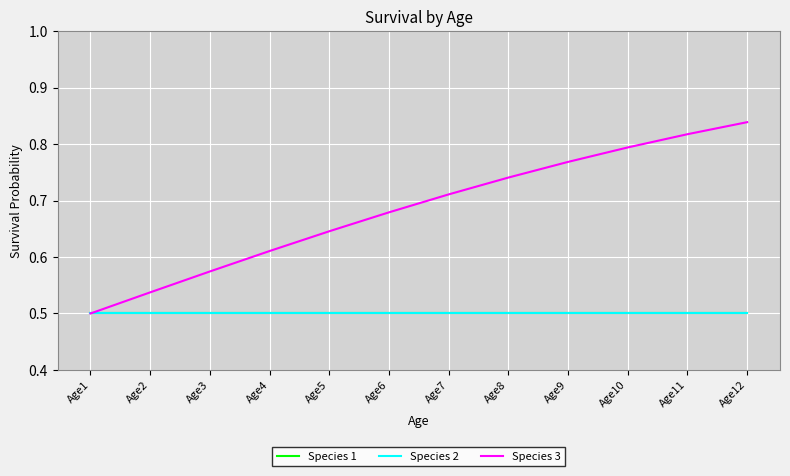

List the labels in order of Species 3 value, largest first.

Age12, Age11, Age10, Age9, Age8, Age7, Age6, Age5, Age4, Age3, Age2, Age1